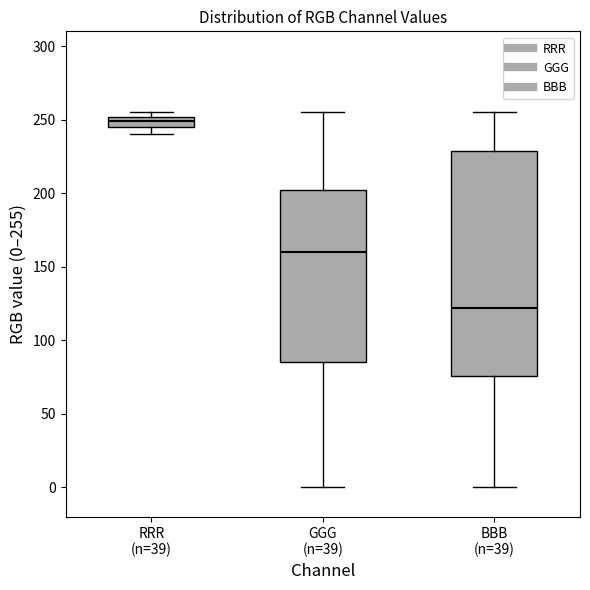

Where does the median line of the box for GGG (n=39) sit on the y-axis? The values are not printed on the chart, so give them approximately, as read against the axis.

160